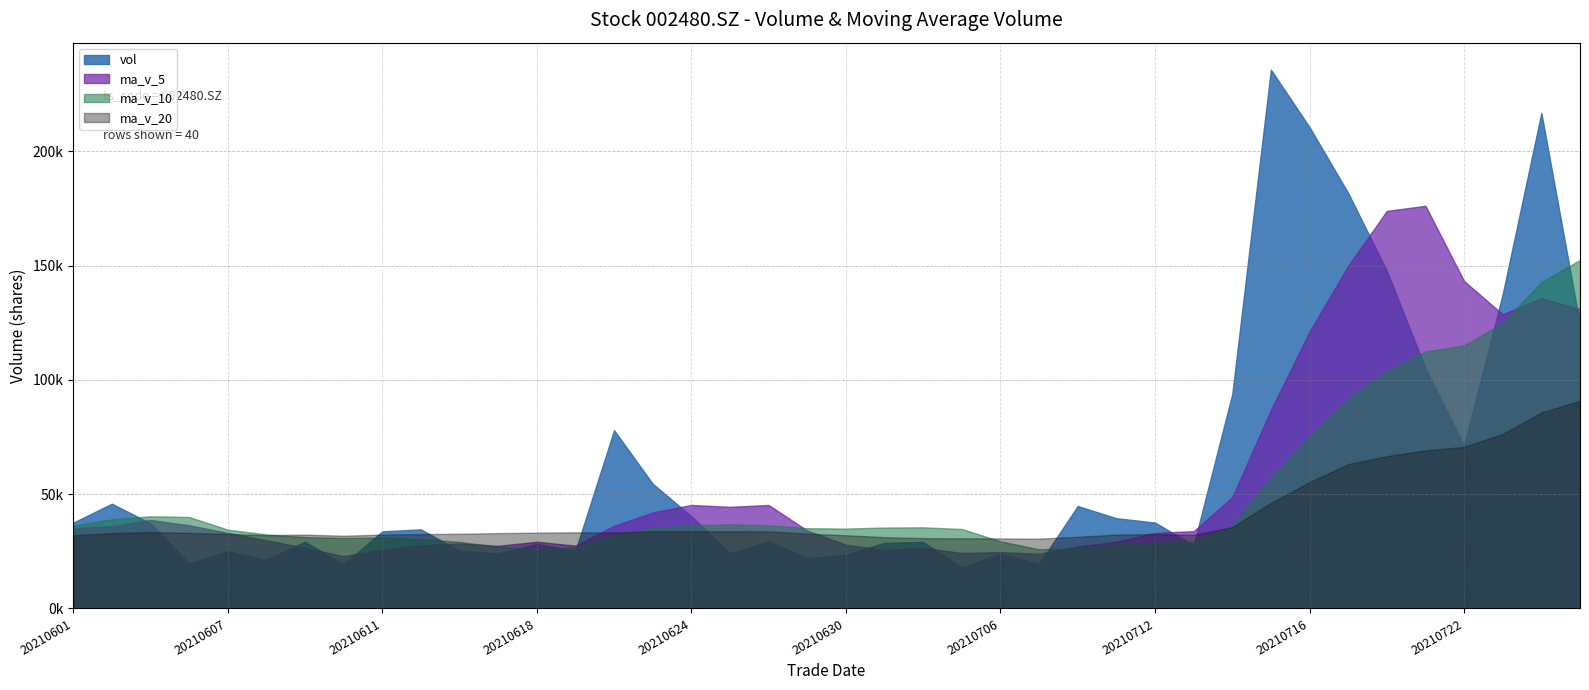

Rank the series at 20210628 from highest to lowest value.

ma_v_5, ma_v_10, ma_v_20, vol